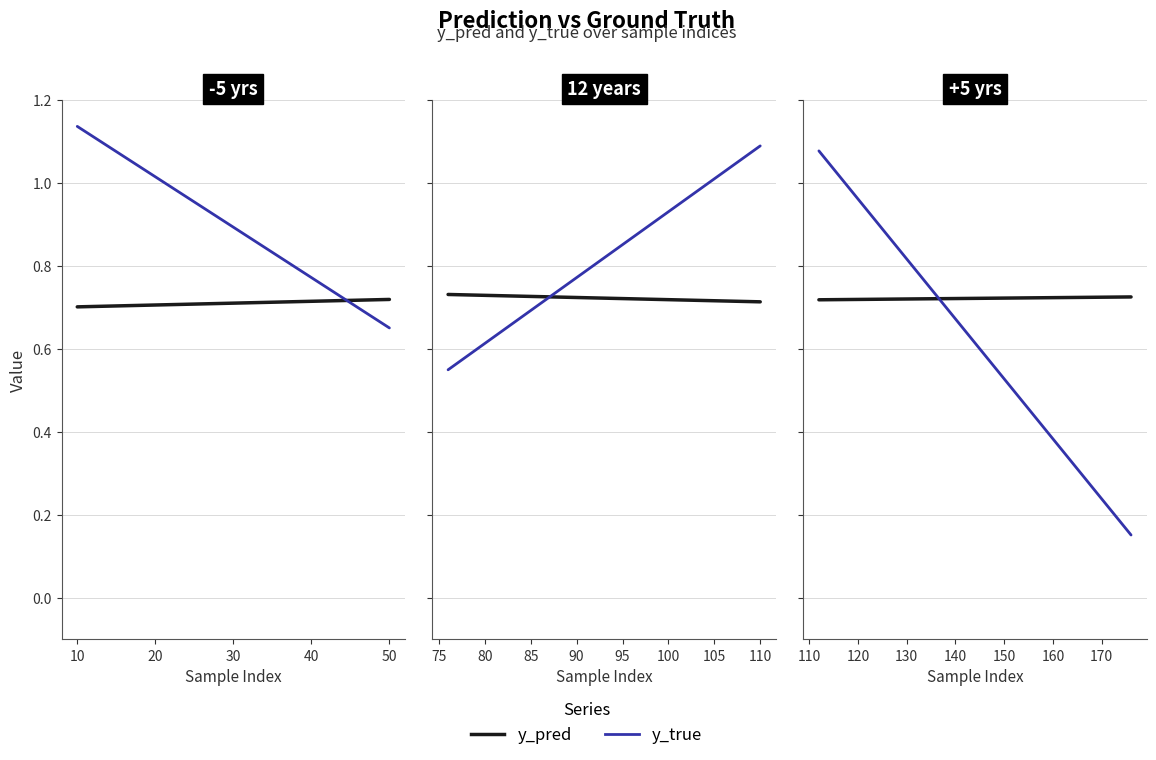

Between 77 and 26, which is larger?

77